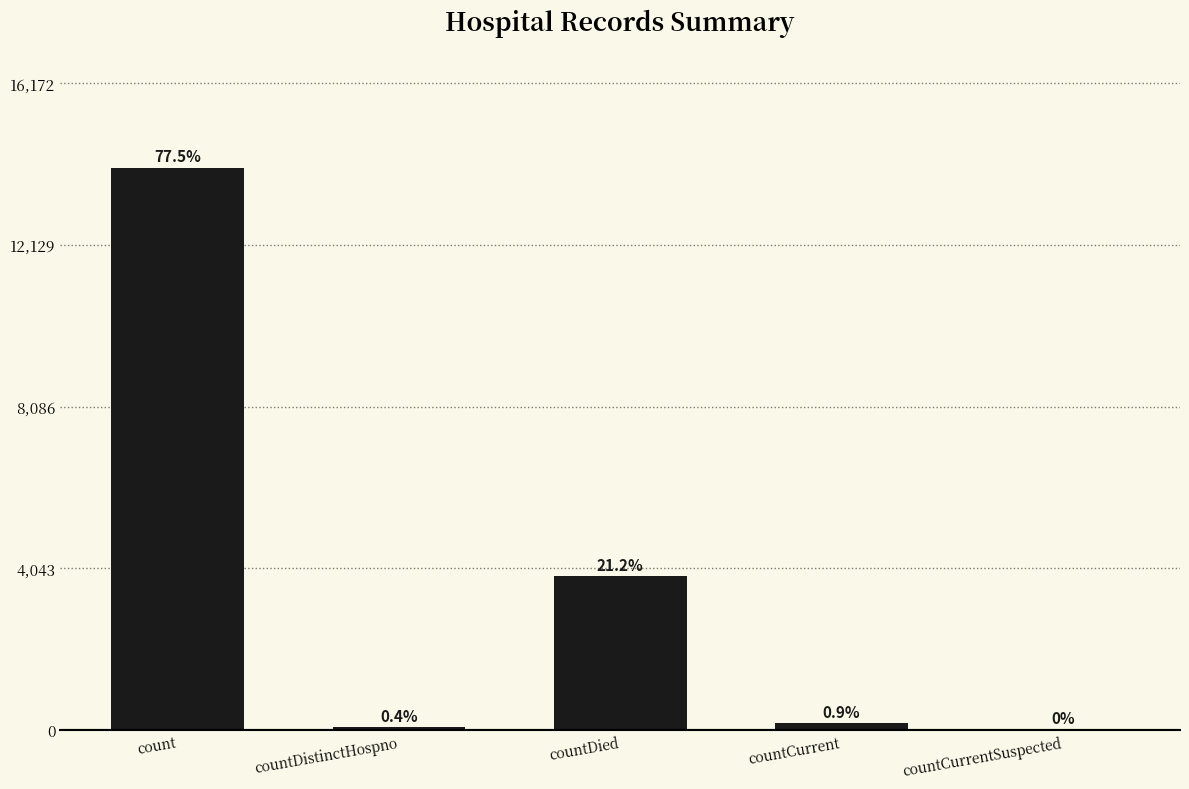

Are the bars horizontal?

No